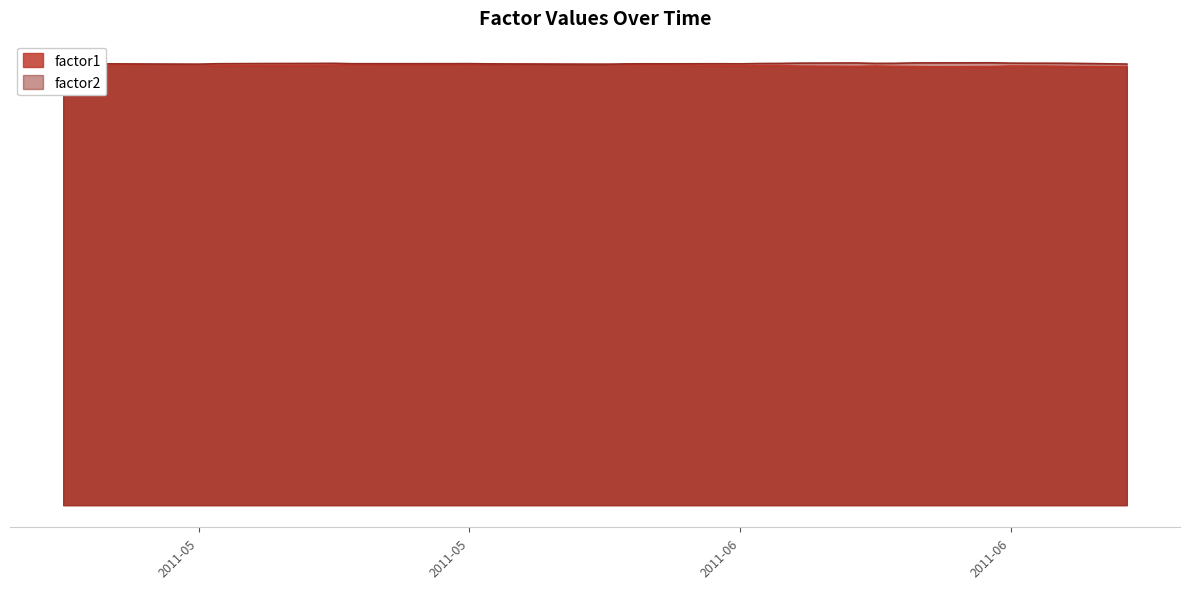

What is the value of the factor2 point at the 31st from the left?

1.0